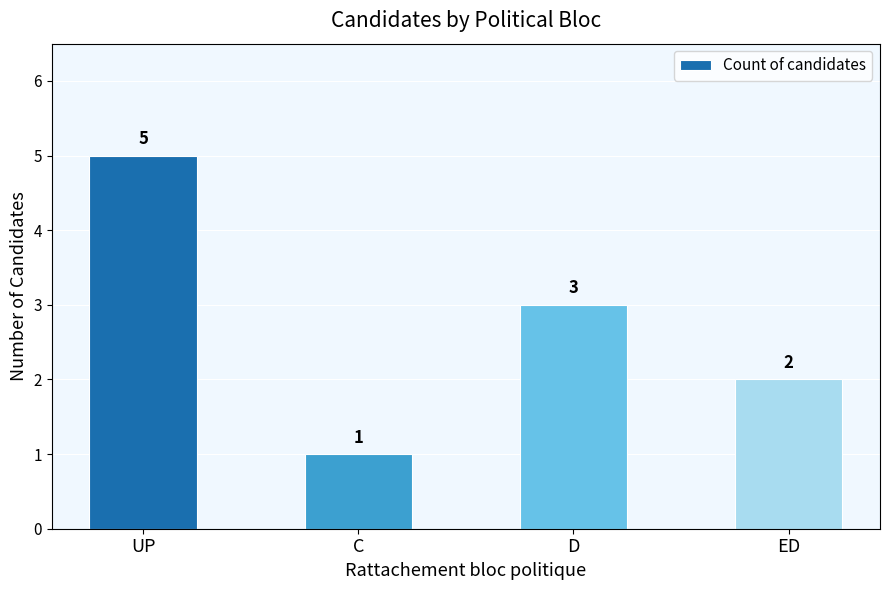

Rank the categories by value from highest to lowest.

UP, D, ED, C